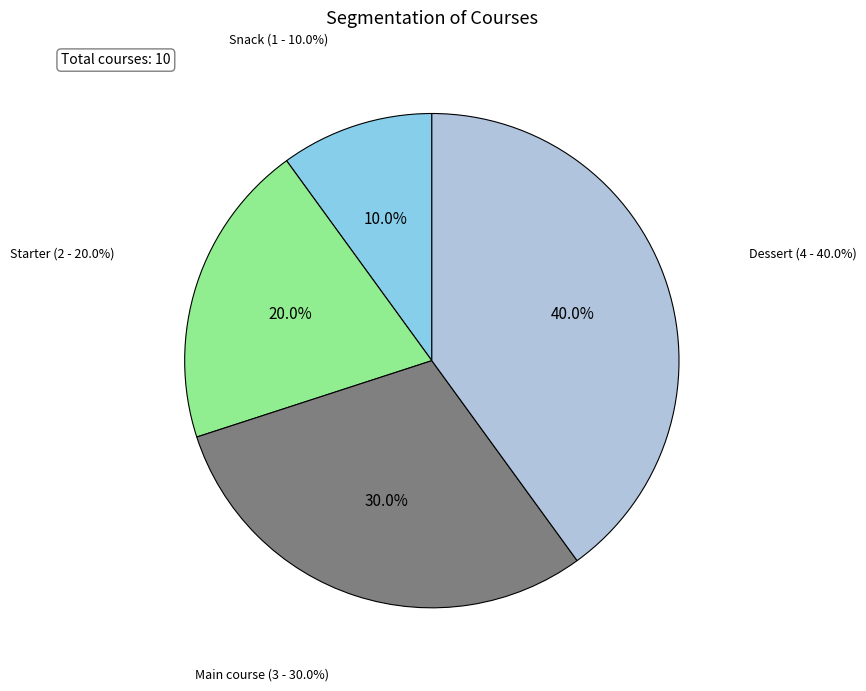

To the nearest percent, what is the combined percentage of main course and snack?

40%